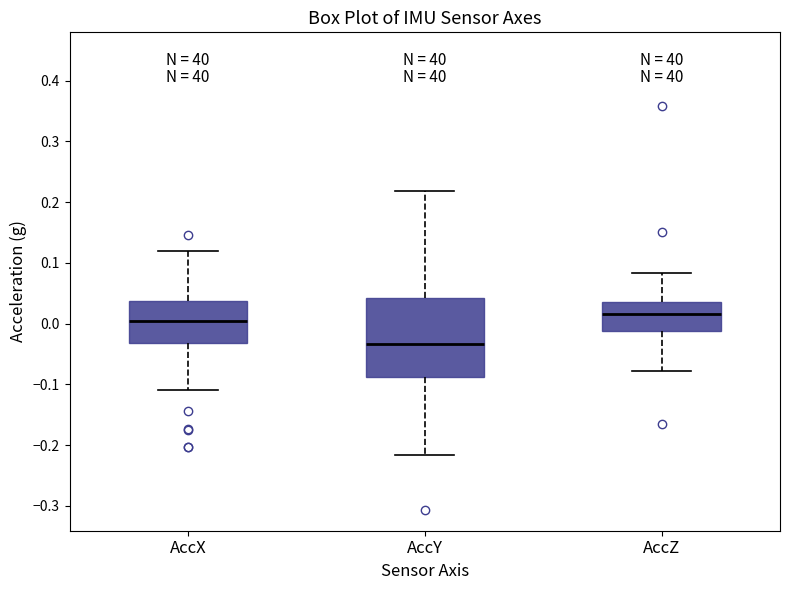

Which box is the tallest, from its lower edge to its upper edge?

AccY